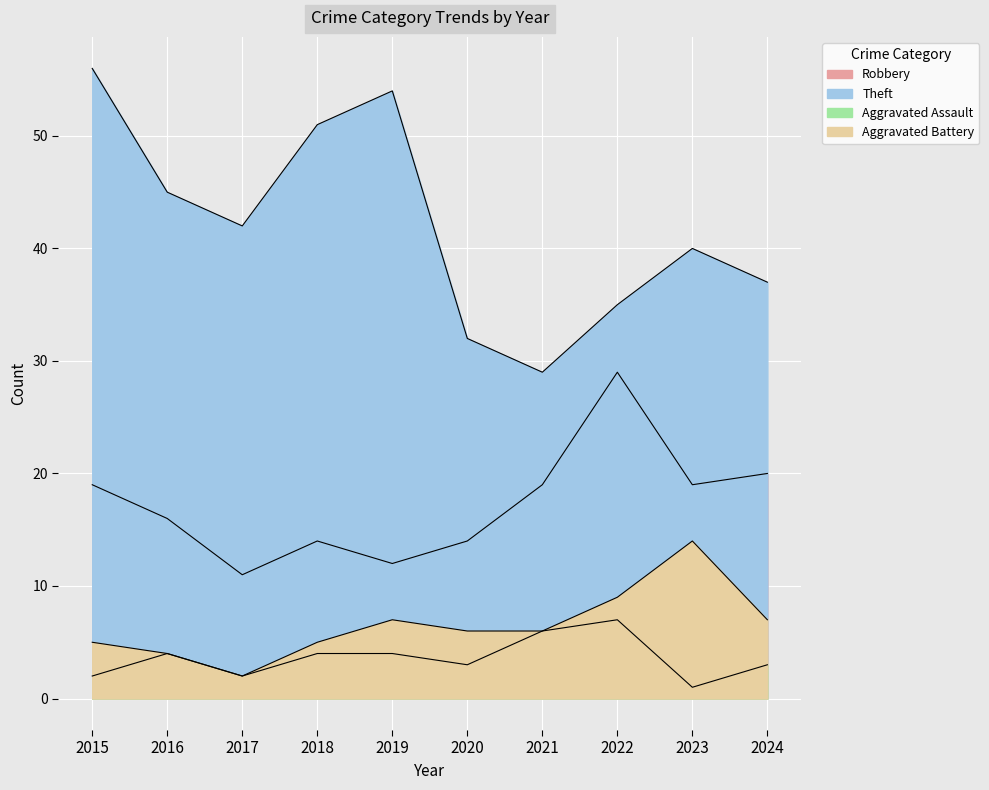

Reading left to right, transcribe all the data shown in this chart.

Robbery: 19	16	11	14	12	14	19	29	19	20
Theft: 56	45	42	51	54	32	29	35	40	37
Aggravated Assault: 2	4	2	4	4	3	6	7	1	3
Aggravated Battery: 5	4	2	5	7	6	6	9	14	7